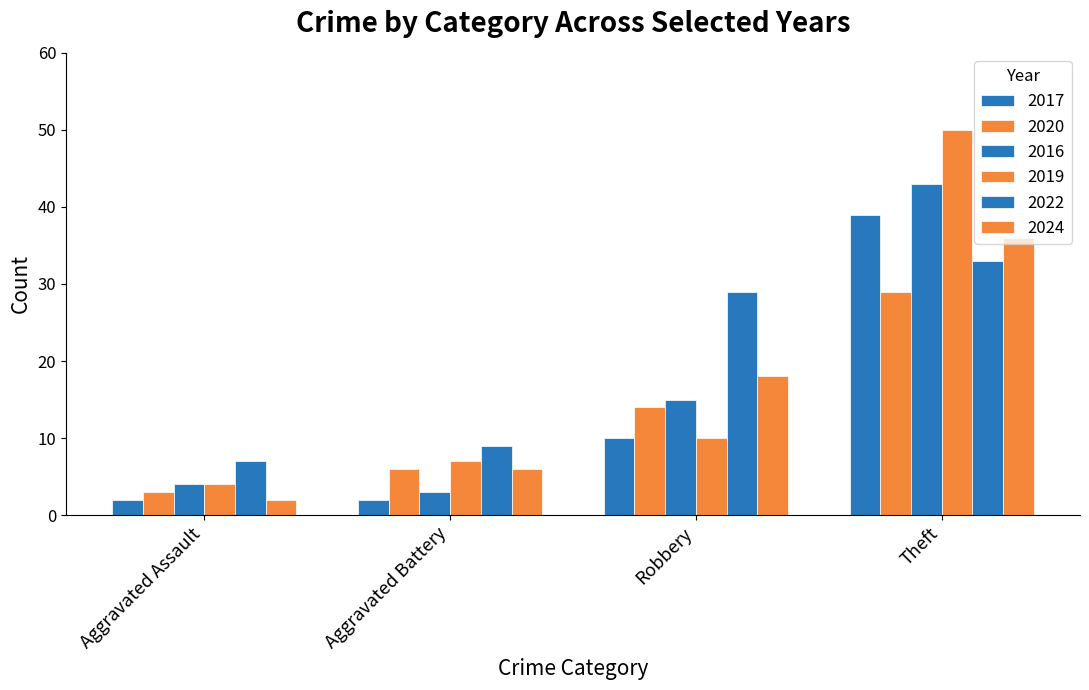

The value of 2019 at Theft is 50. True or false?

True